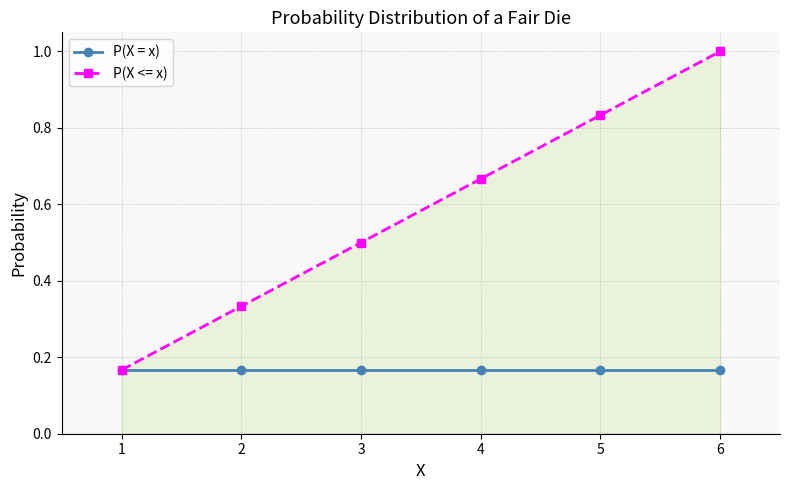

What are all the series names shown in the legend?

P(X = x), P(X <= x)